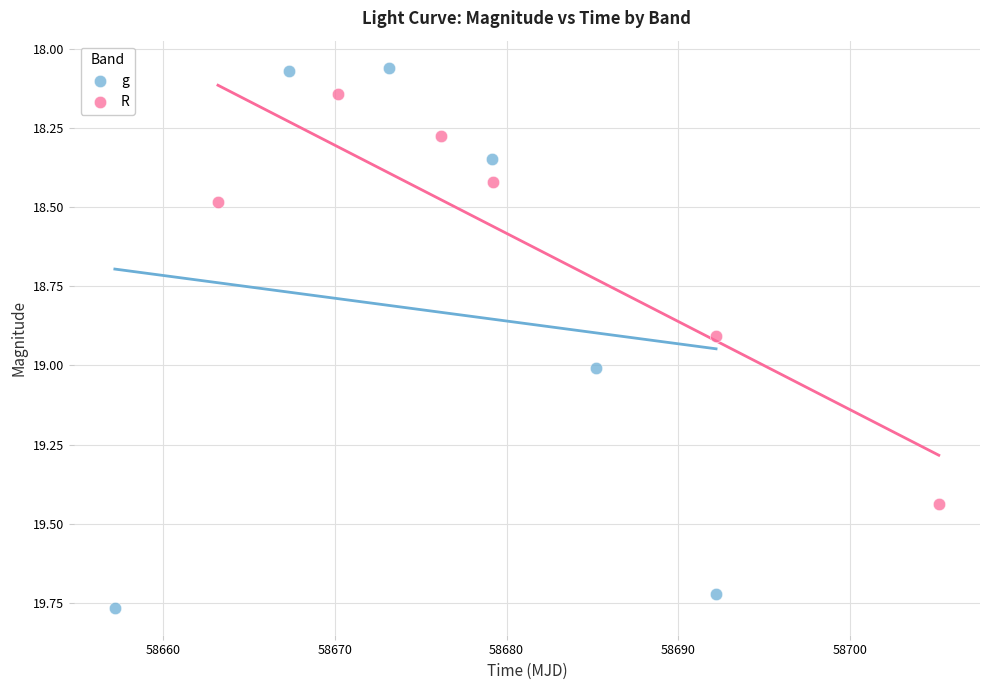

Which series reaches the maximum Y coordinate?

g